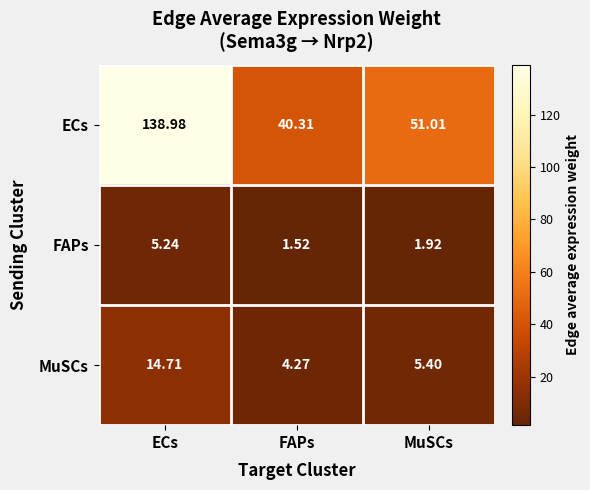

Which series has the largest total across all categories?

ECs